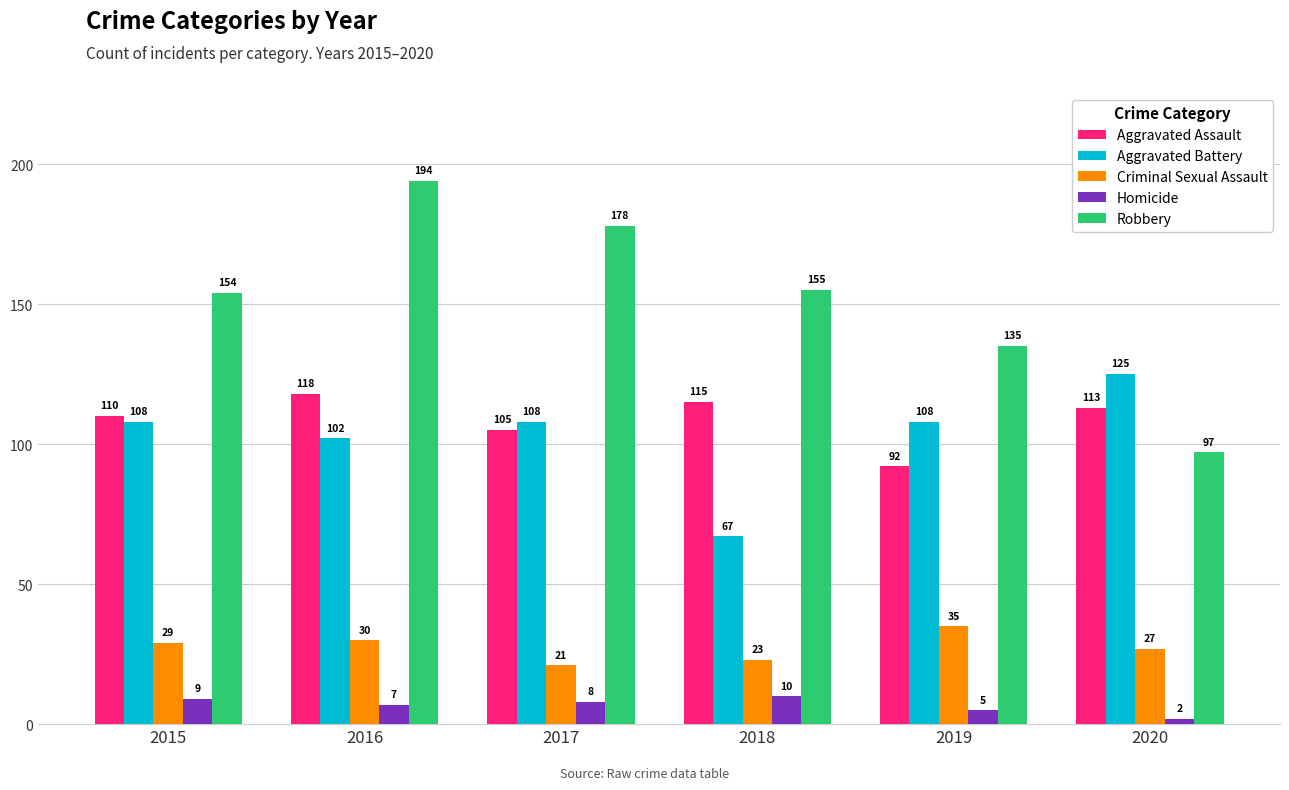

Which label corresponds to the smallest value in the chart?

2020